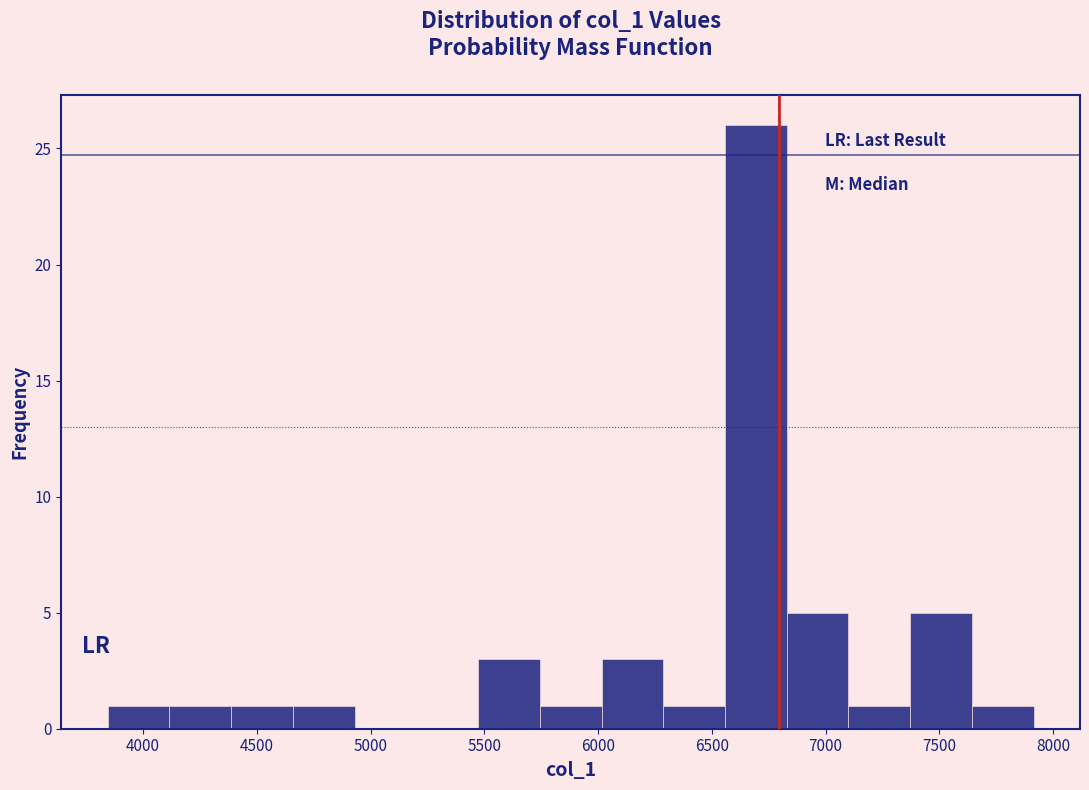

Reading left to right, list every bar in this chart as the range it spans on the x-axis followed by its height. Neither the bar edges nor the heights are printed on the chart, so give them approximately, as read against the axes.

3850 to 4100: 1
4100 to 4400: 1
4400 to 4650: 1
4650 to 4950: 1
4950 to 5200: 0
5200 to 5450: 0
5450 to 5750: 3
5750 to 6000: 1
6000 to 6300: 3
6300 to 6550: 1
6550 to 6850: 26
6850 to 7100: 5
7100 to 7350: 1
7350 to 7650: 5
7650 to 7900: 1